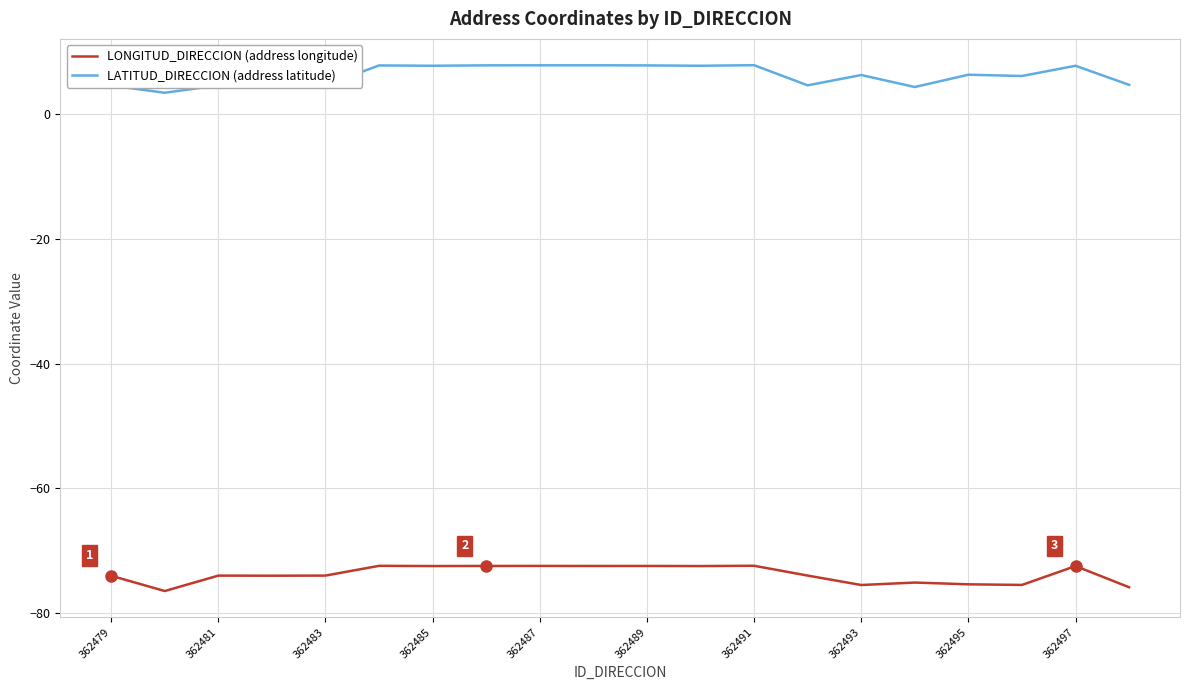

What is the greatest value displayed?

7.9